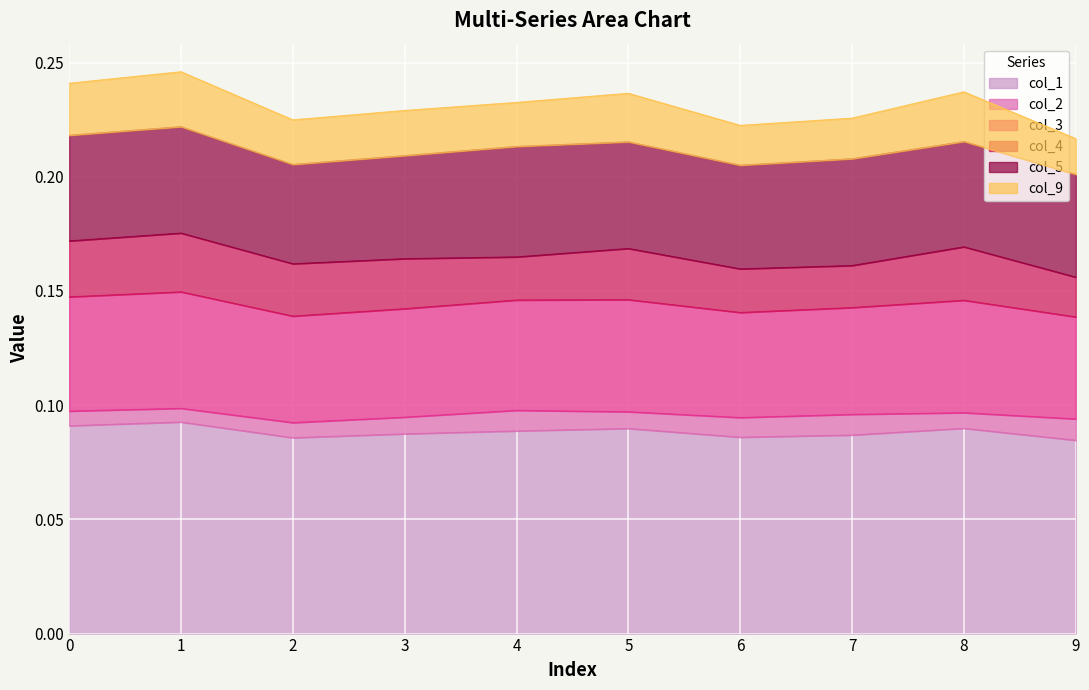

How many interior local valleys does the col_3 series have?

2